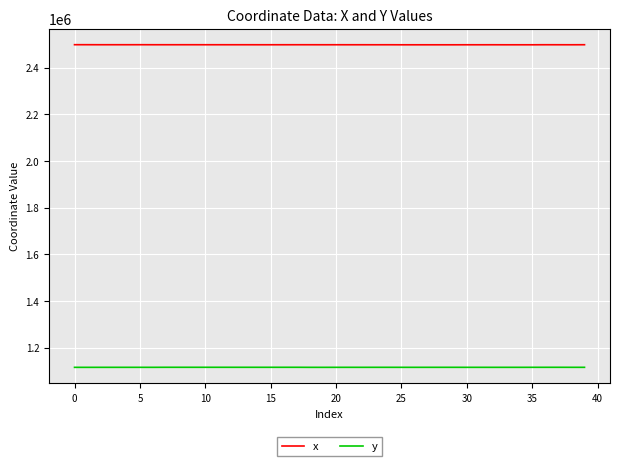

Which series has the largest total across all categories?

x